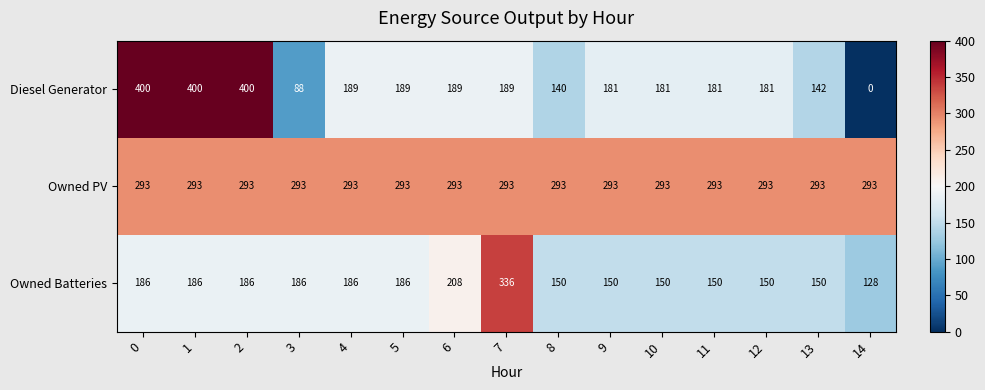

Between 1 and 3, which series saw the biggest shift?

Diesel Generator